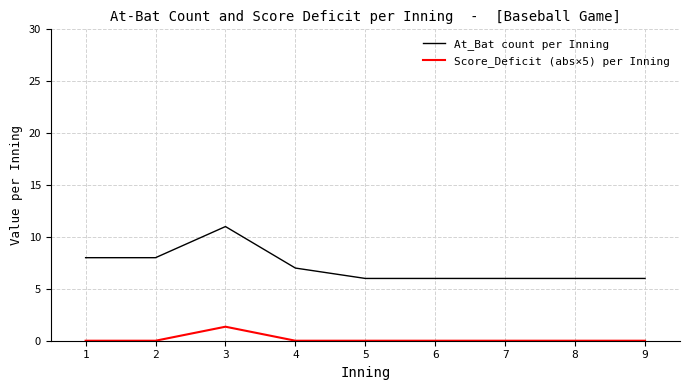

What is the sum of the Score_Deficit (abs×5) per Inning values at 4 and 3?

1.4